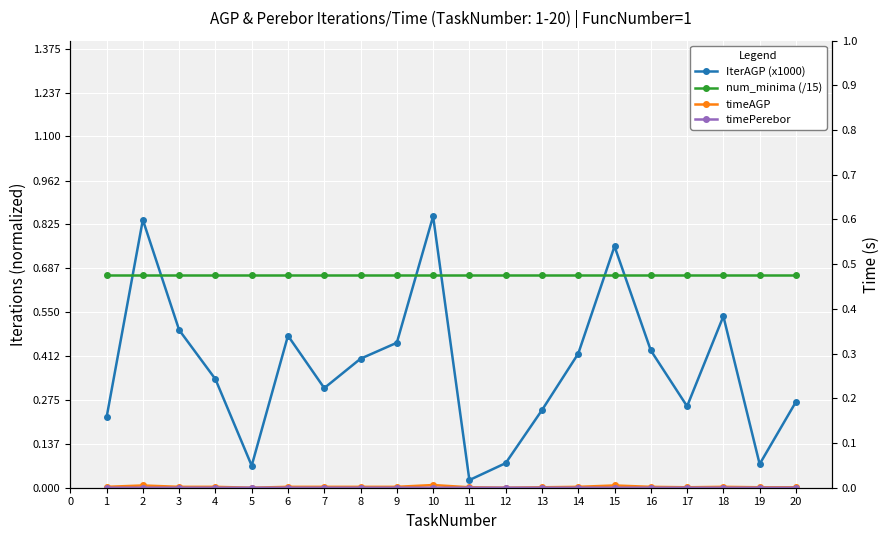

The timeAGP series shows 0.0 at 1. True or false?

True